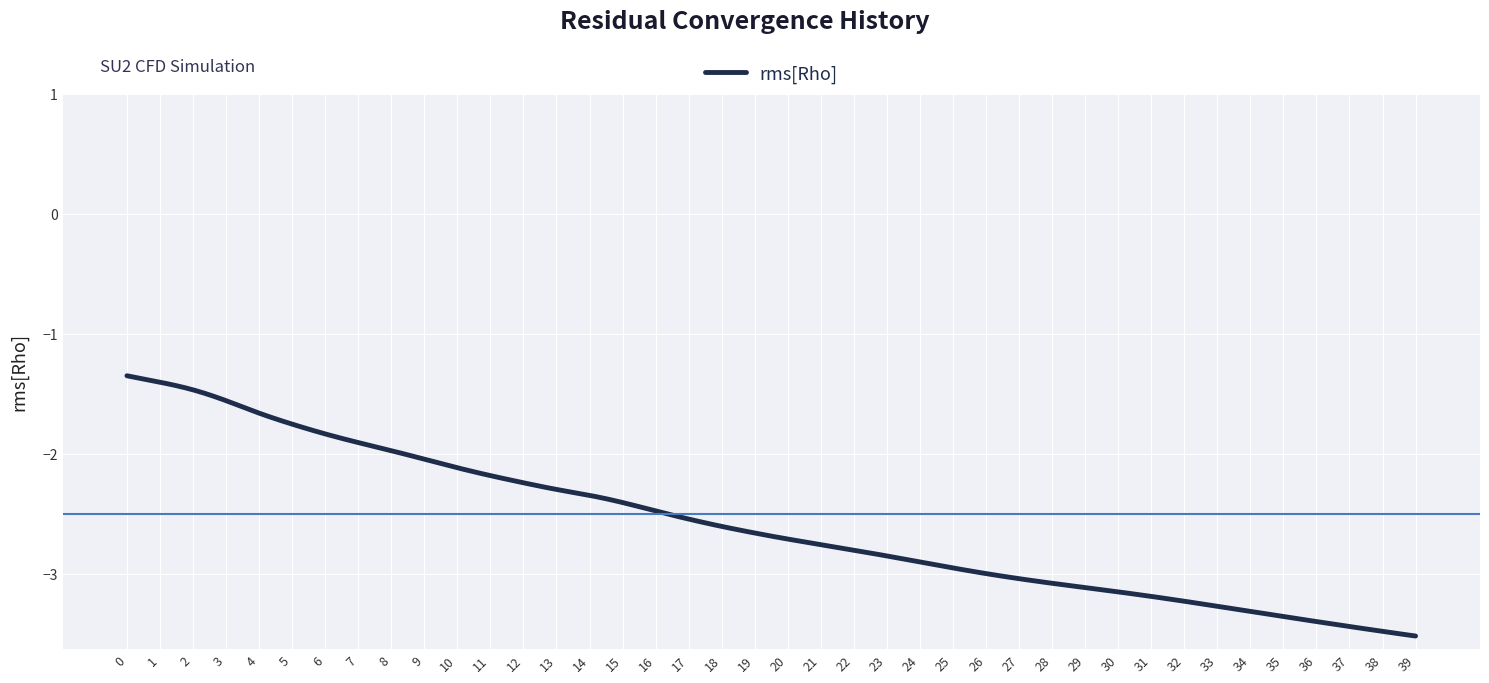

What is the difference between the maximum and minimum values?

2.2